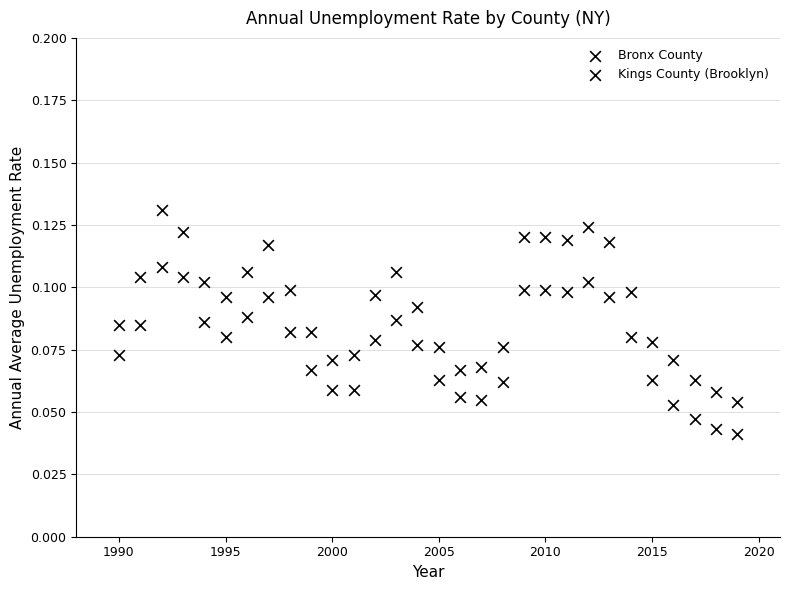

How many points are shown in the scatter plot?

60